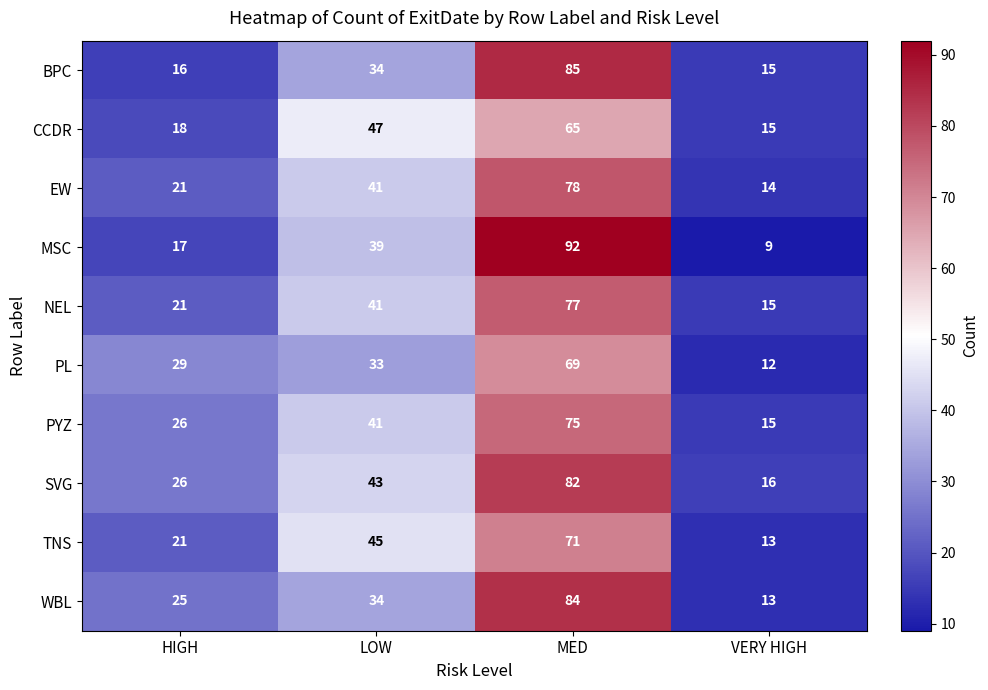

What is the difference between the maximum and second lowest values in the MSC series?

75